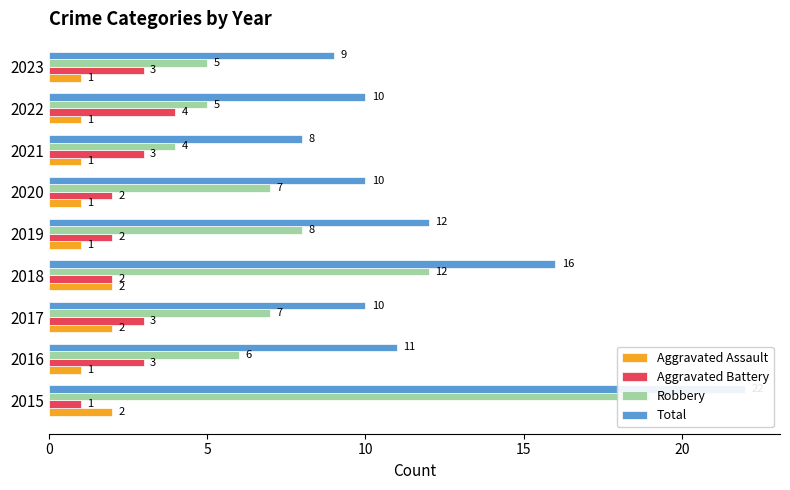

How many bars are there in each group?

4